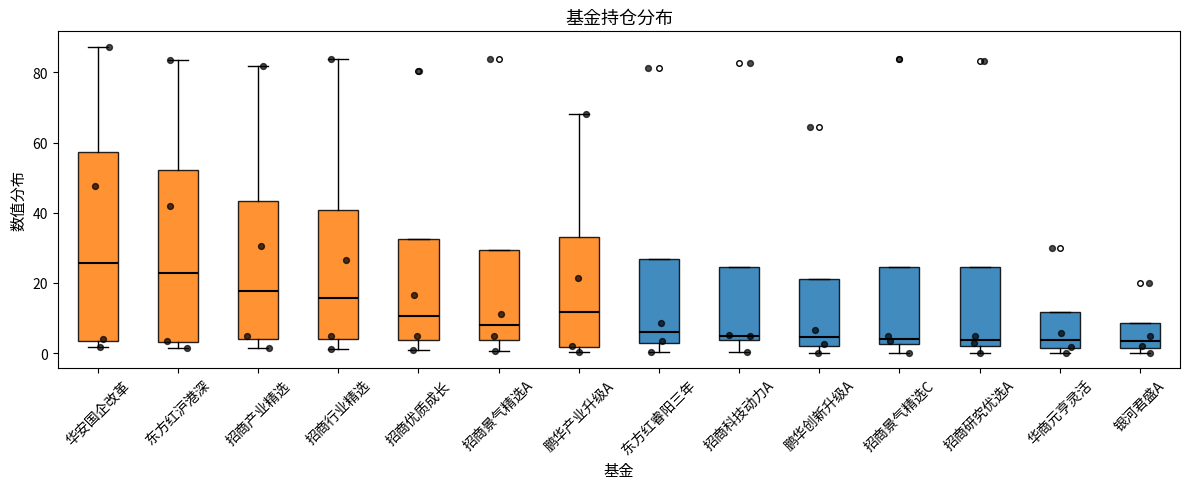

Where is the upper edge of the box for 东方红睿阳三年 on the y-axis? The values are not printed on the chart, so give them approximately, as read against the axis.

26